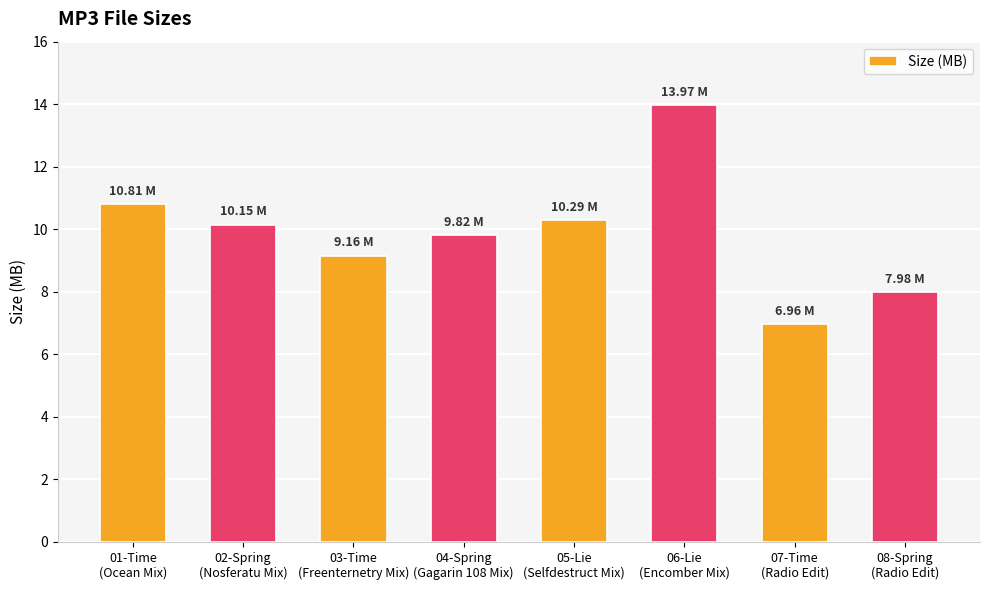

Reading left to right, transcribe all the data shown in this chart.

01-Time
(Ocean Mix)=10.8	02-Spring
(Nosferatu Mix)=10.2	03-Time
(Freenternetry Mix)=9.2	04-Spring
(Gagarin 108 Mix)=9.8	05-Lie
(Selfdestruct Mix)=10.3	06-Lie
(Encomber Mix)=14.0	07-Time
(Radio Edit)=7.0	08-Spring
(Radio Edit)=8.0